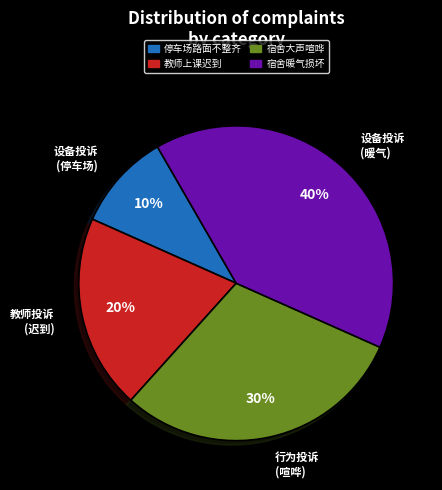

Which category has the biggest portion of the pie?

宿舍暖气损坏